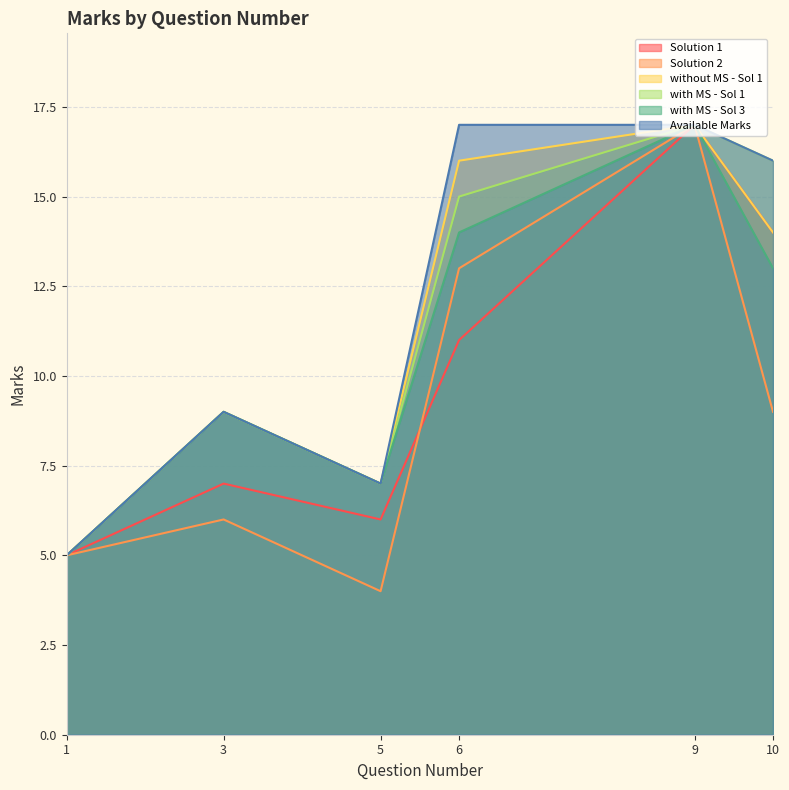

What is the value of the with MS - Sol 3 point at the 2nd from the left?

9